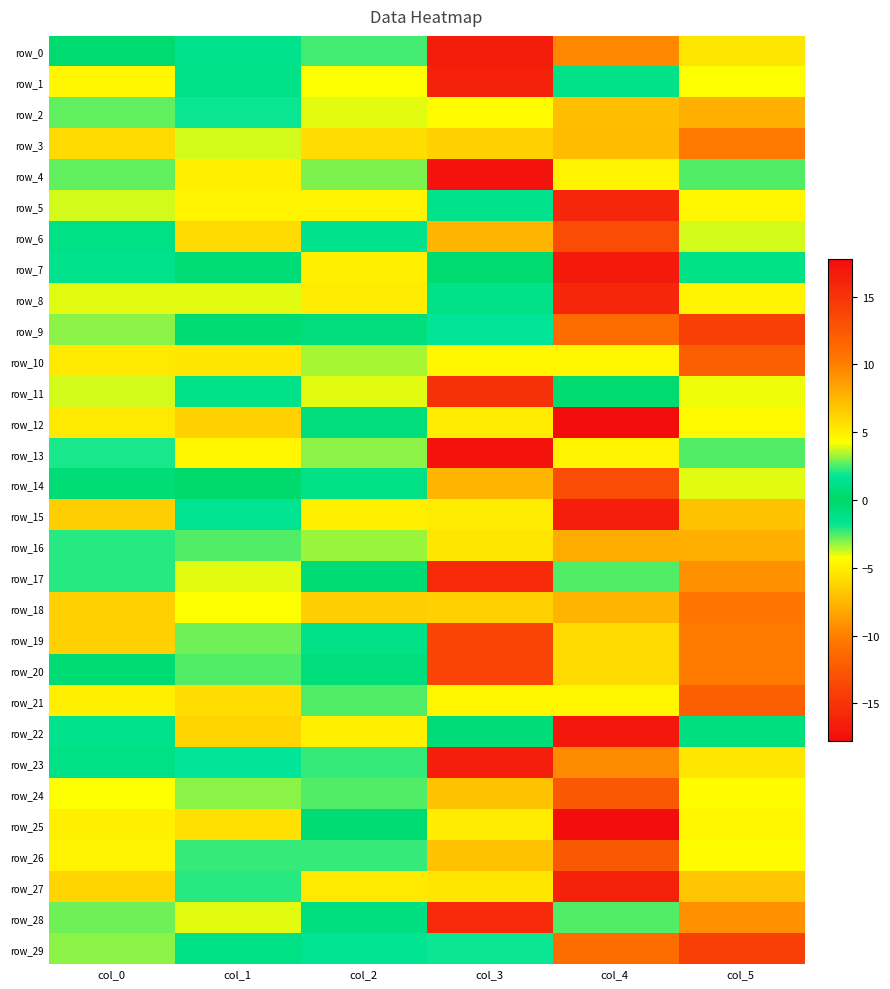

How many values in row_8 are below zero?

2